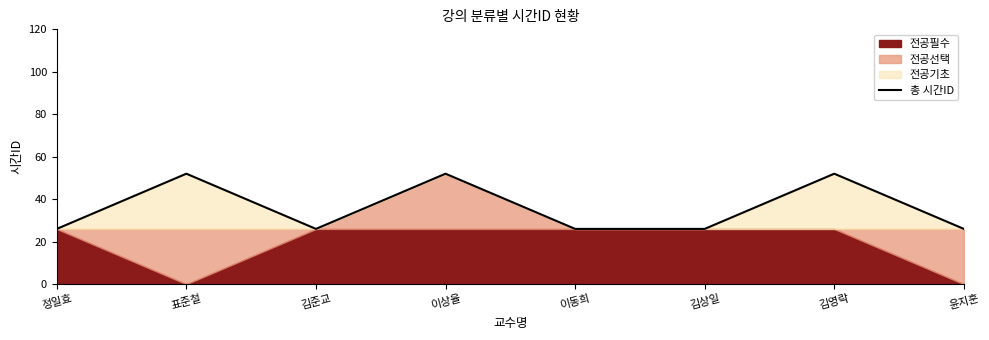

How many data points are above 26?

3